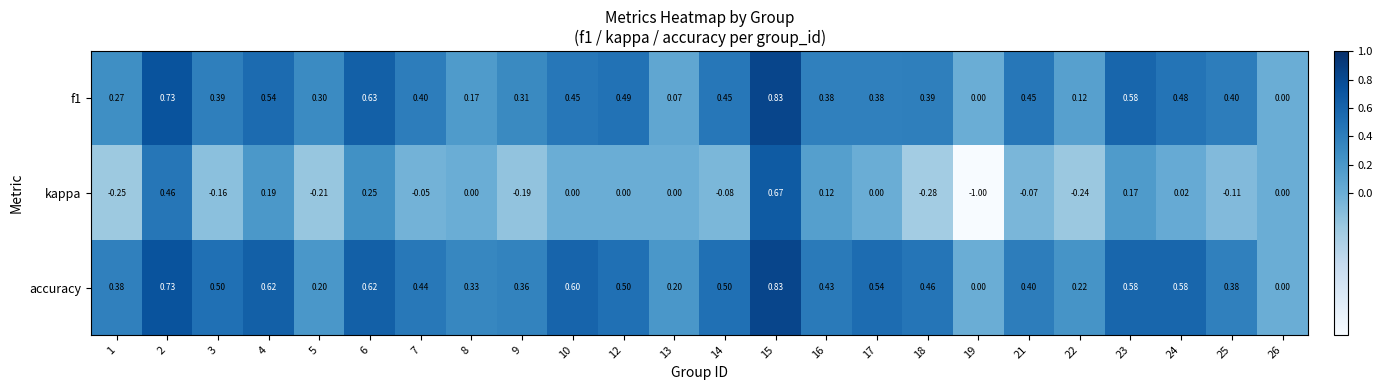

Between 13 and 22, which series saw the biggest shift?

kappa